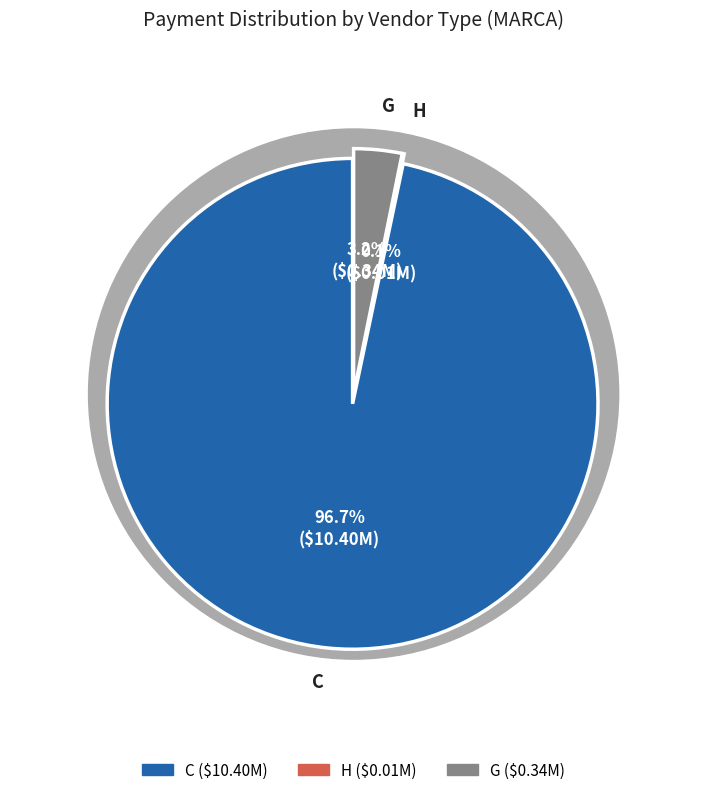

Which has a higher value, C or C?

C